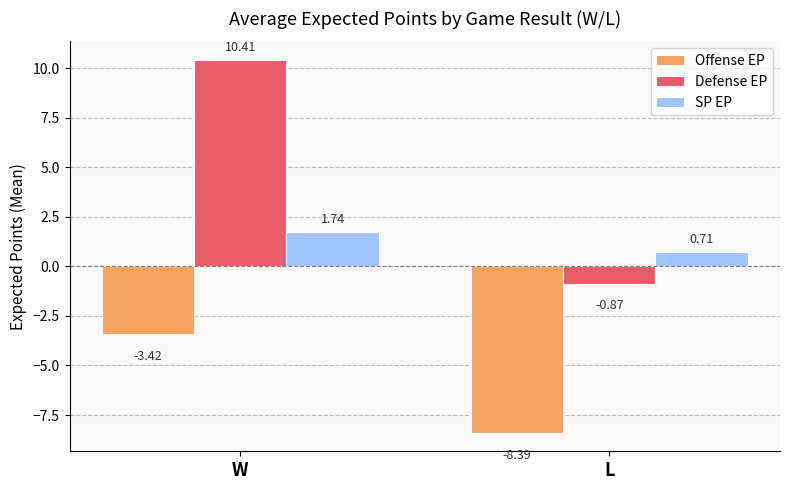

What is the value of the Defense EP bar at the 1st from the left?

10.4